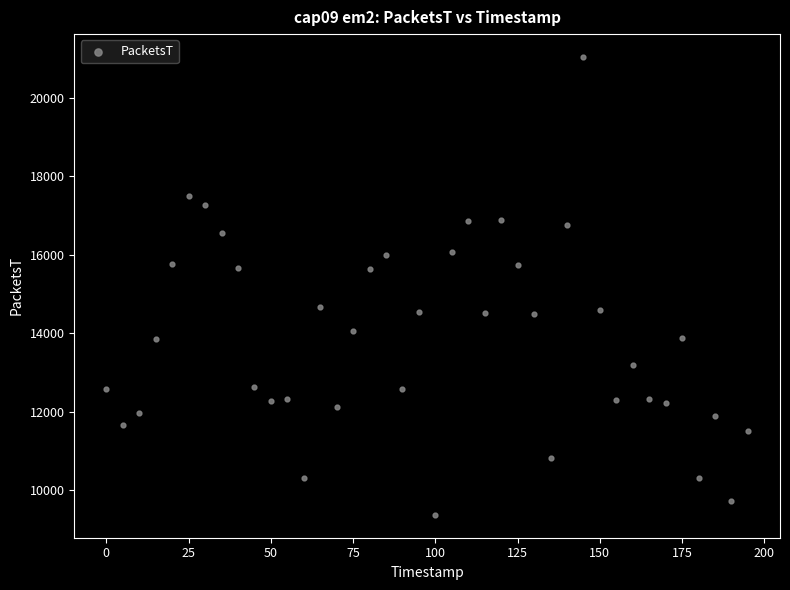

What is the range of X values (max minus min)?

195